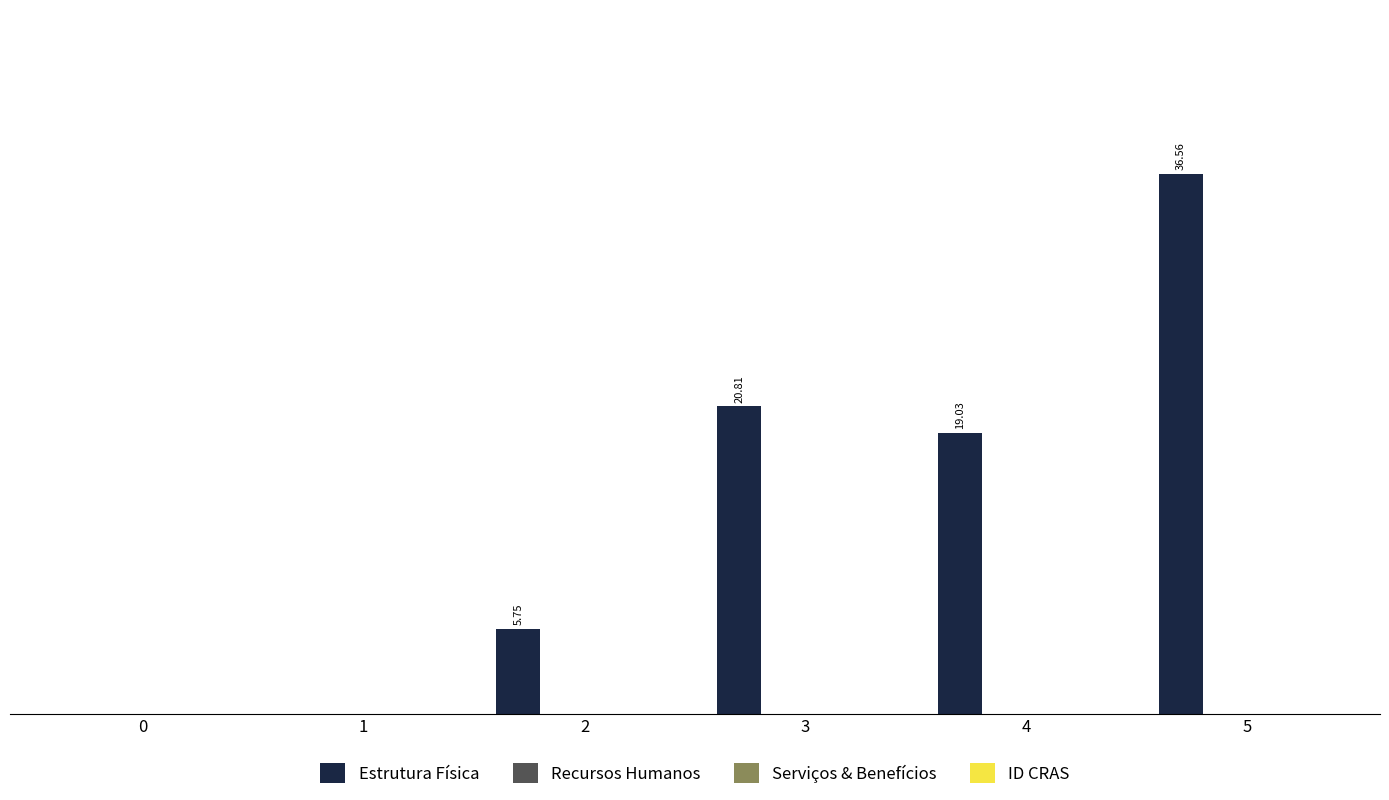

Are the bars horizontal?

No